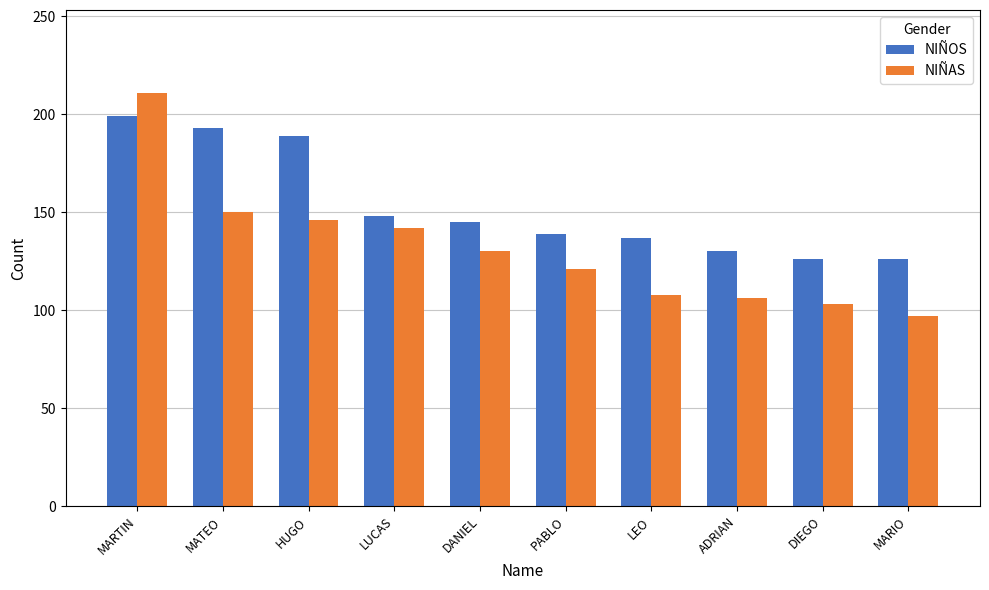

What is the highest value of the NIÑAS series?

211